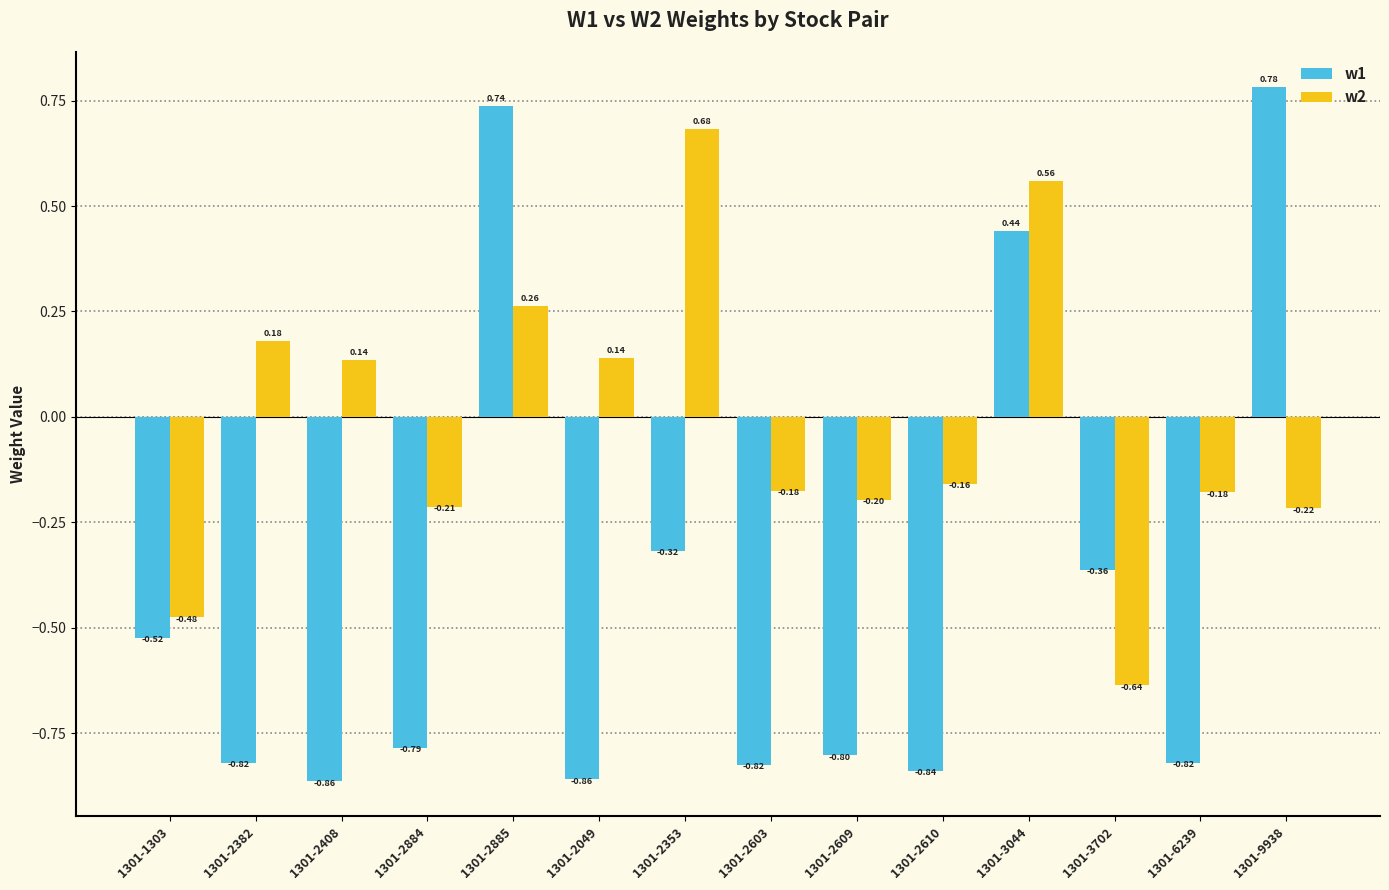

What is the difference between the maximum and minimum values in the w1 series?

1.6